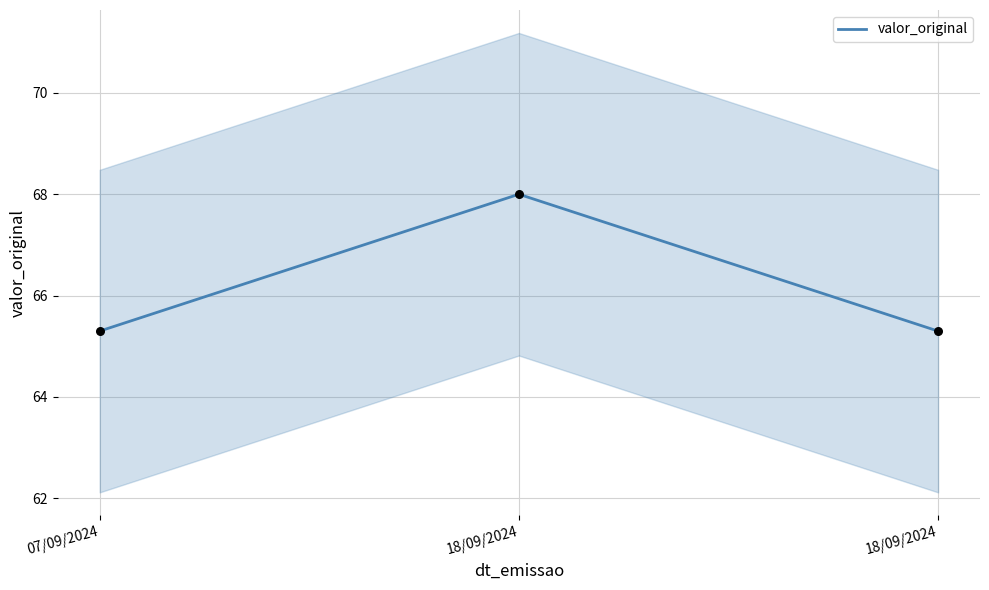

What is the change in value from 18/09/2024 to 18/09/2024?

-2.7